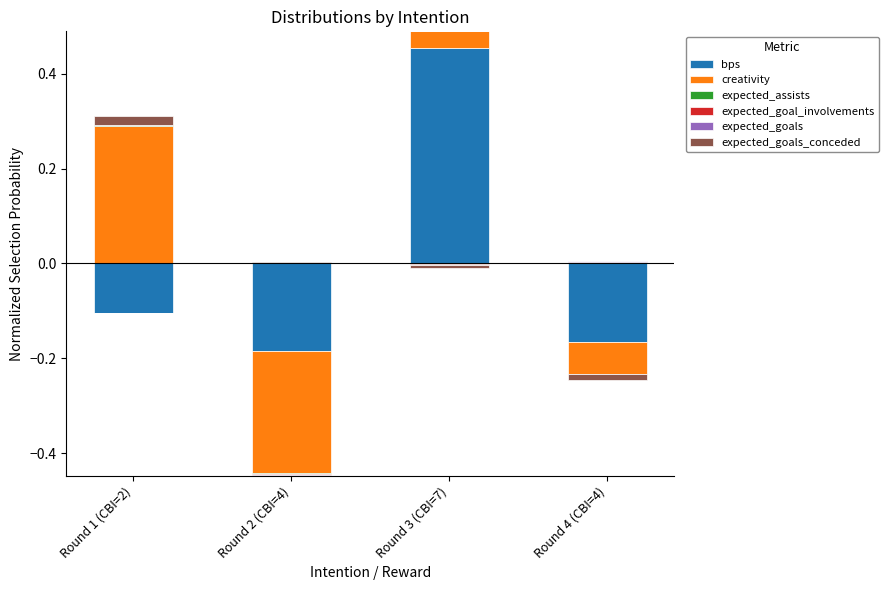

How many data points does each series have?

4